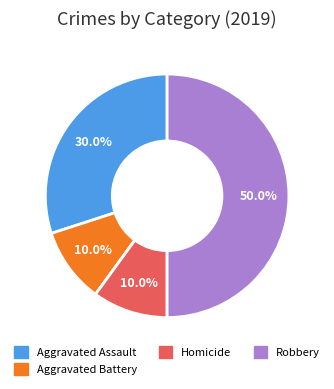

What is the largest slice in the pie chart?

Robbery